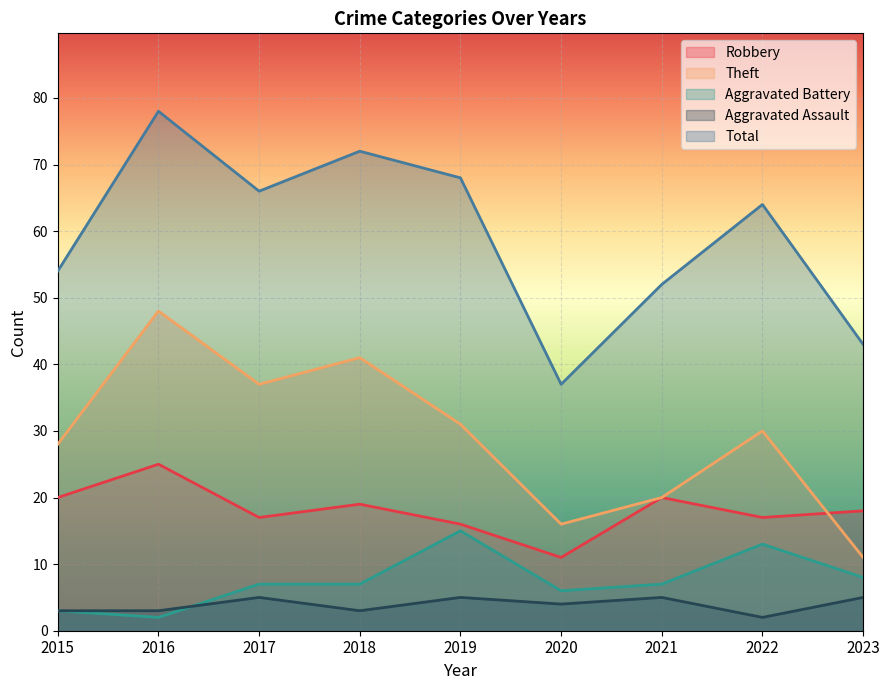

Which has a higher value, 2023 or 2018?

2018